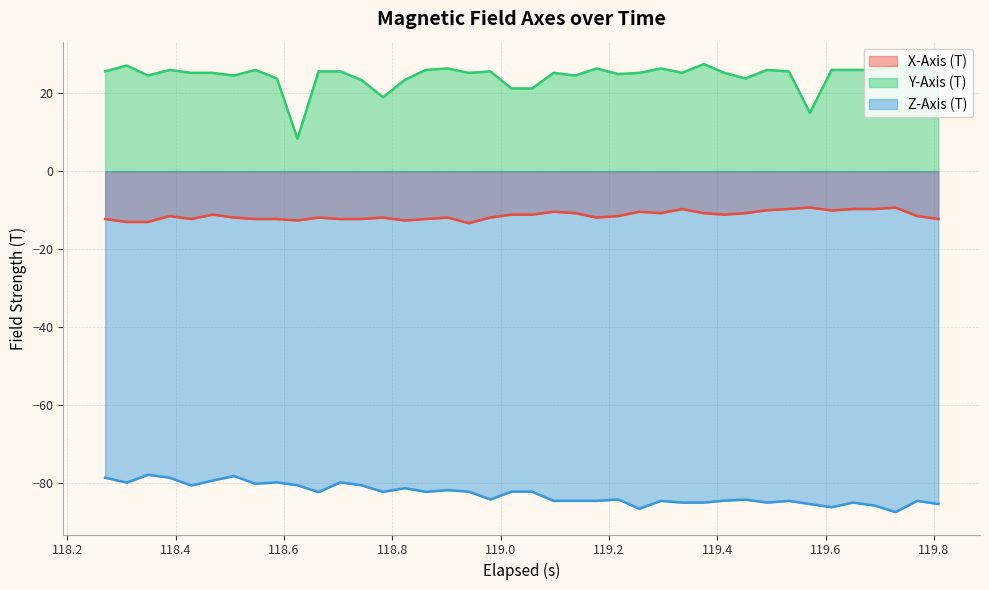

What is the smallest value displayed?

-87.4